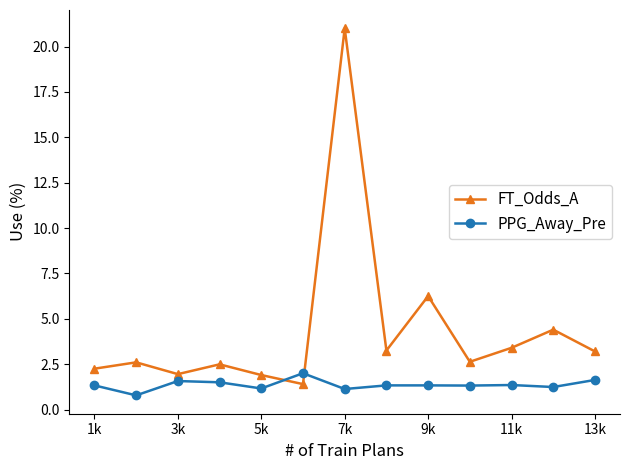

How many times do PPG_Away_Pre and FT_Odds_A cross each other?

2